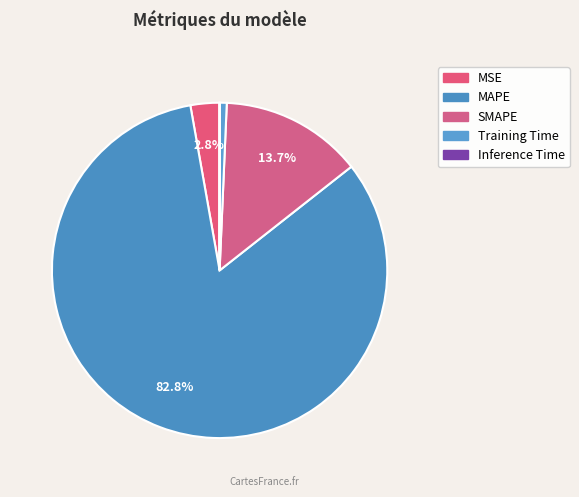

The SMAPE slice represents 14% of the pie. True or false?

True